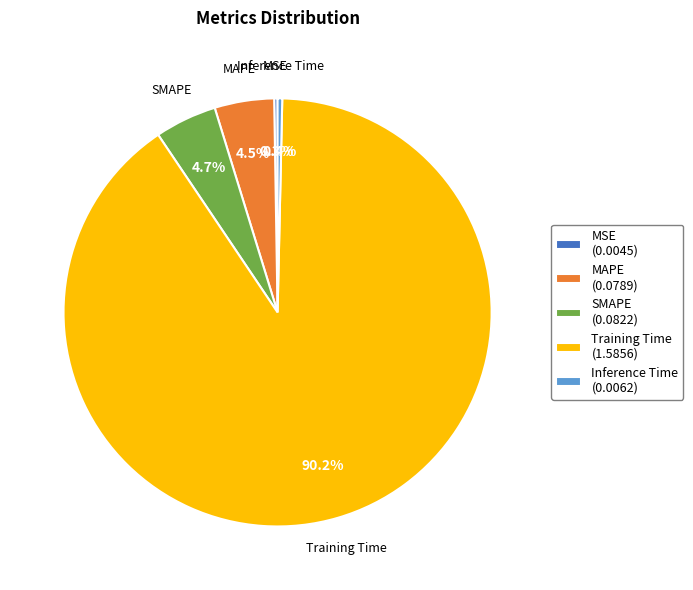

Which slice represents more than half of the pie?

Training Time